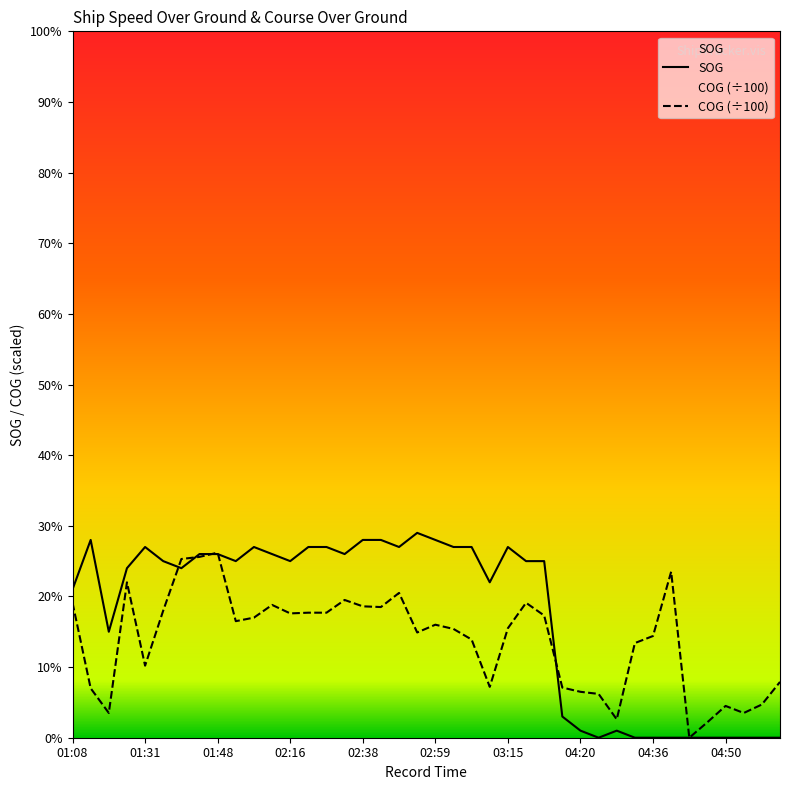

How many interior local peaks does the SOG series have?

6